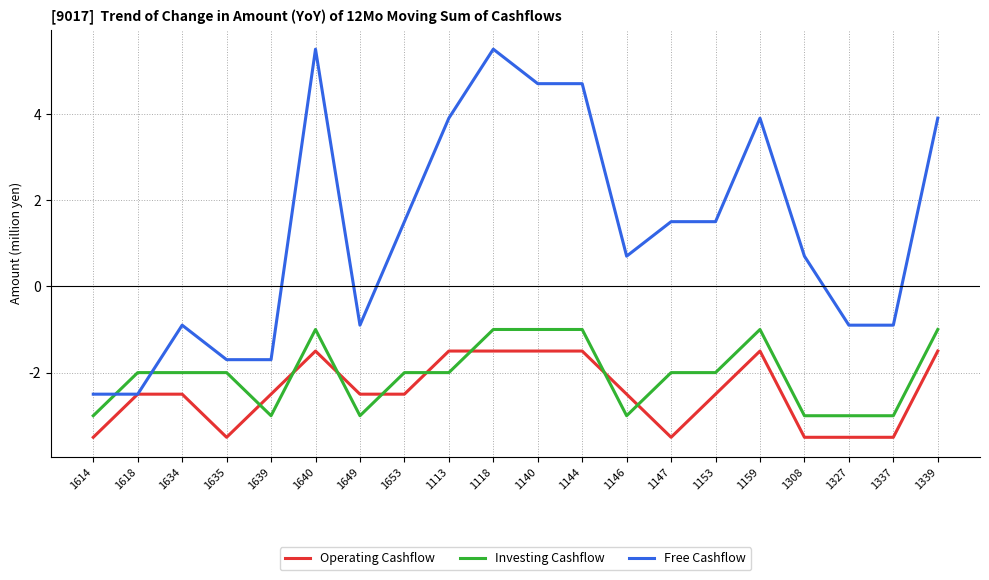

How many negative values does the Free Cashflow series have?

8